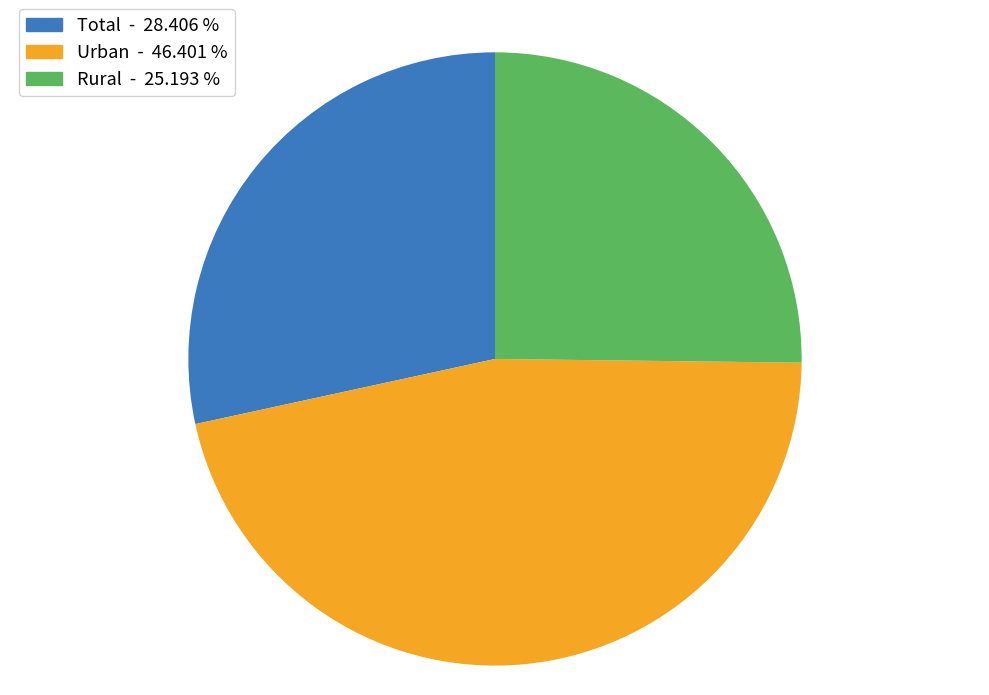

True or false: Urban accounts for 37% of the total.

False